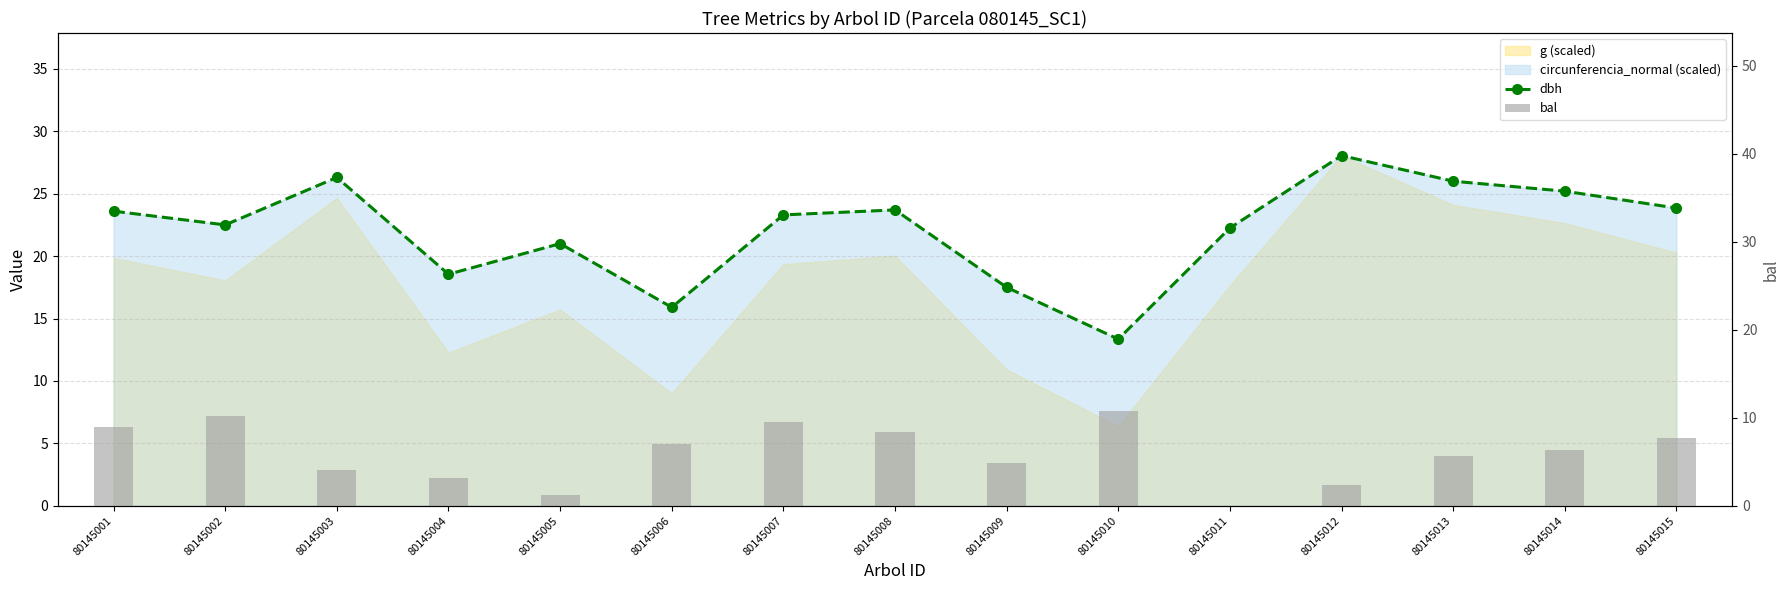

Reading right to left, extract all data points from this chart.

dbh: 80145015=23.9	80145014=25.2	80145013=26.0	80145012=28.1	80145011=22.2	80145010=13.3	80145009=17.5	80145008=23.7	80145007=23.3	80145006=15.9	80145005=21.0	80145004=18.6	80145003=26.3	80145002=22.5	80145001=23.6
bal: 80145015=7.7	80145014=6.4	80145013=5.6	80145012=2.3	80145011=0.0	80145010=10.7	80145009=4.8	80145008=8.3	80145007=9.6	80145006=7.1	80145005=1.2	80145004=3.2	80145003=4.1	80145002=10.2	80145001=8.9